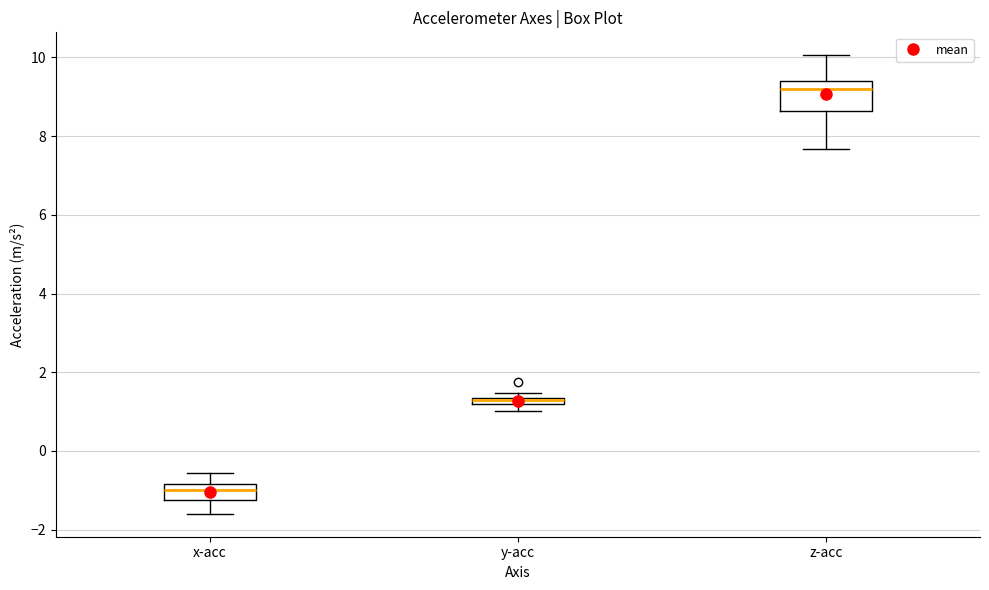

Comparing the boxes themselves (not the whiskers), which one is the tallest?

z-acc